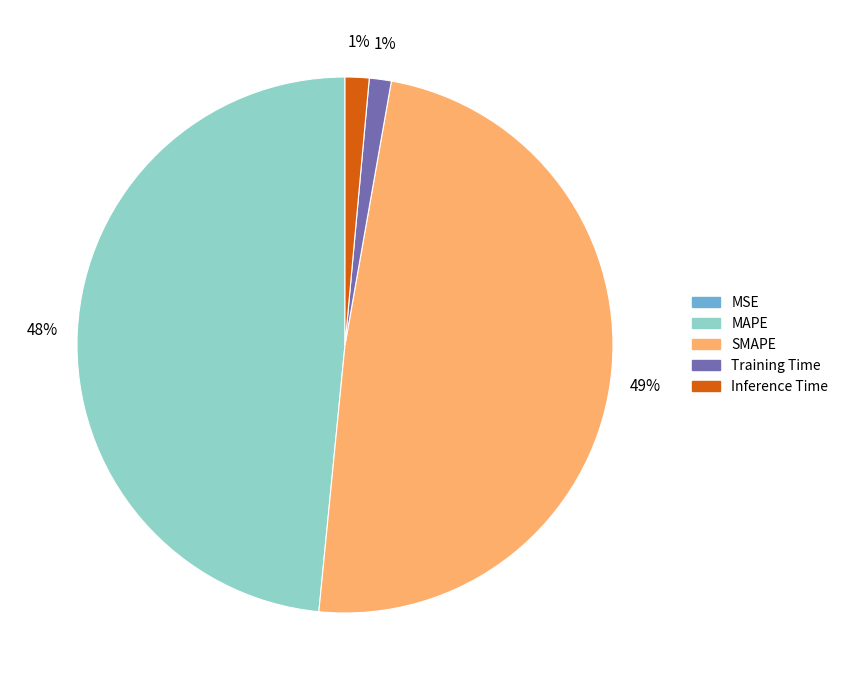

Is there a majority slice in this chart?

No